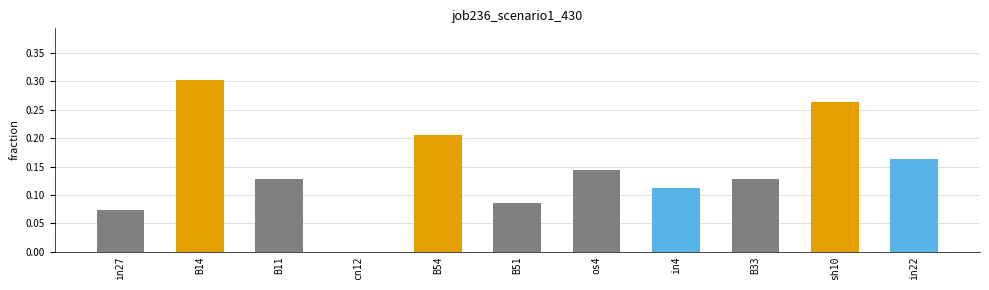

Is it true that the value at os4 is 0.0?

False